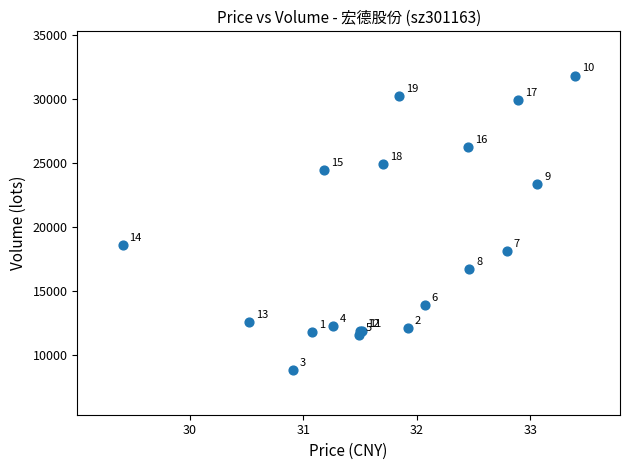

What Y value in the scatter plot is closest to 20324?

18577